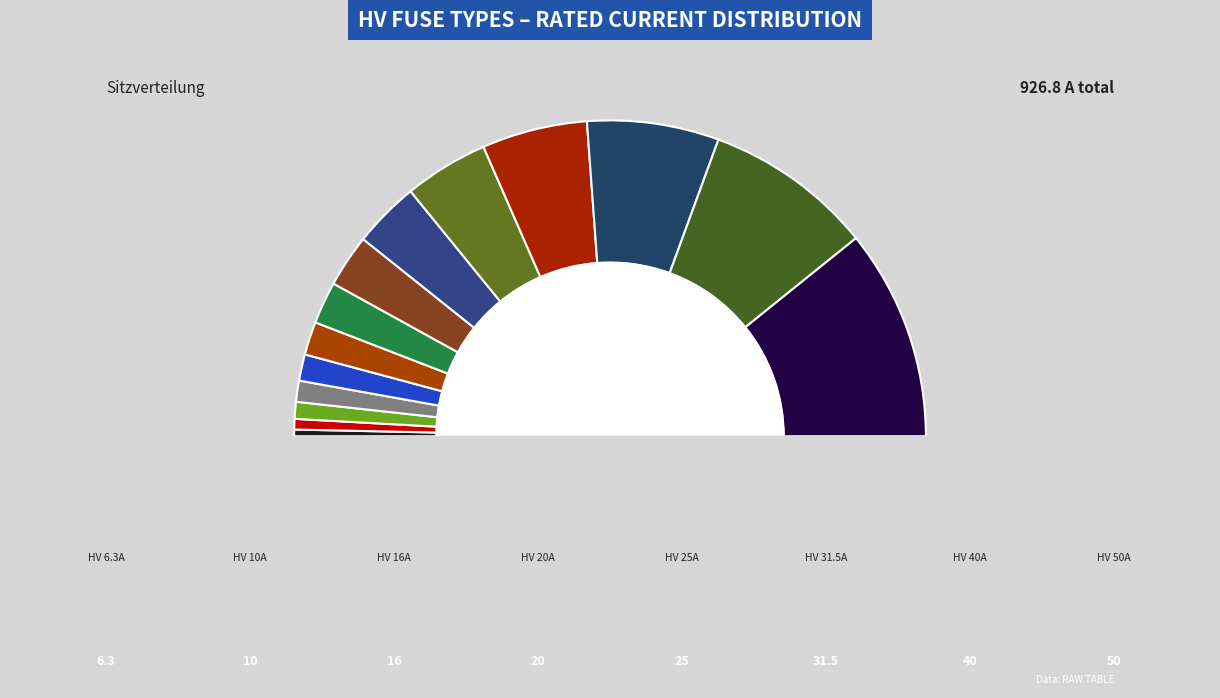

Approximately how many times larger is the value at HV 63A compared to HV 40A?

1.6